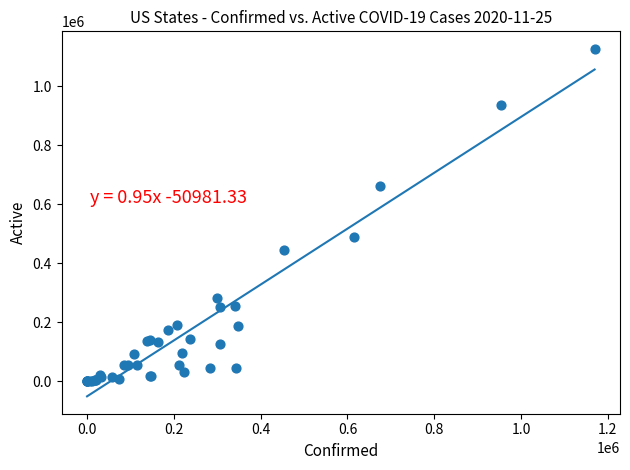

What Y value in the scatter plot is closest to 563173?

488938